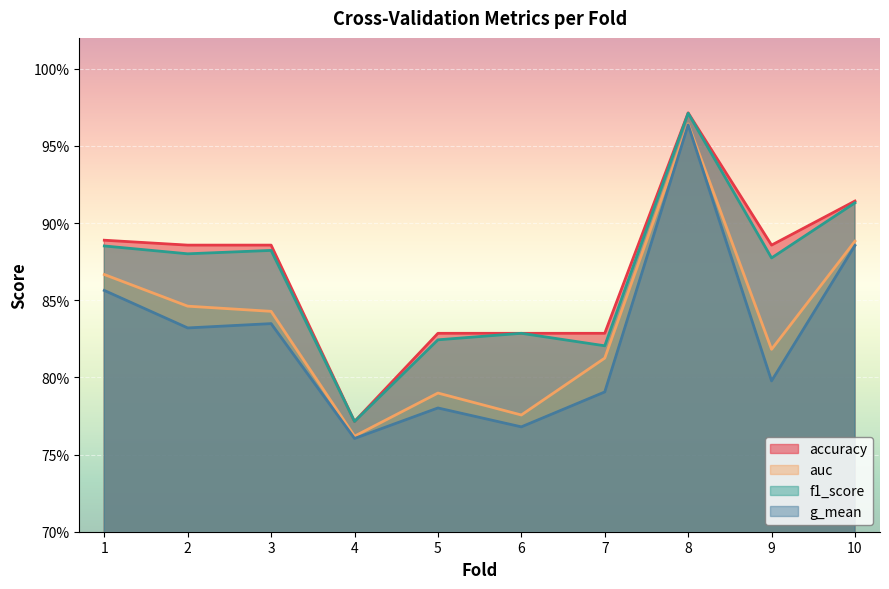

Between 2 and 4, which series saw the biggest shift?

accuracy